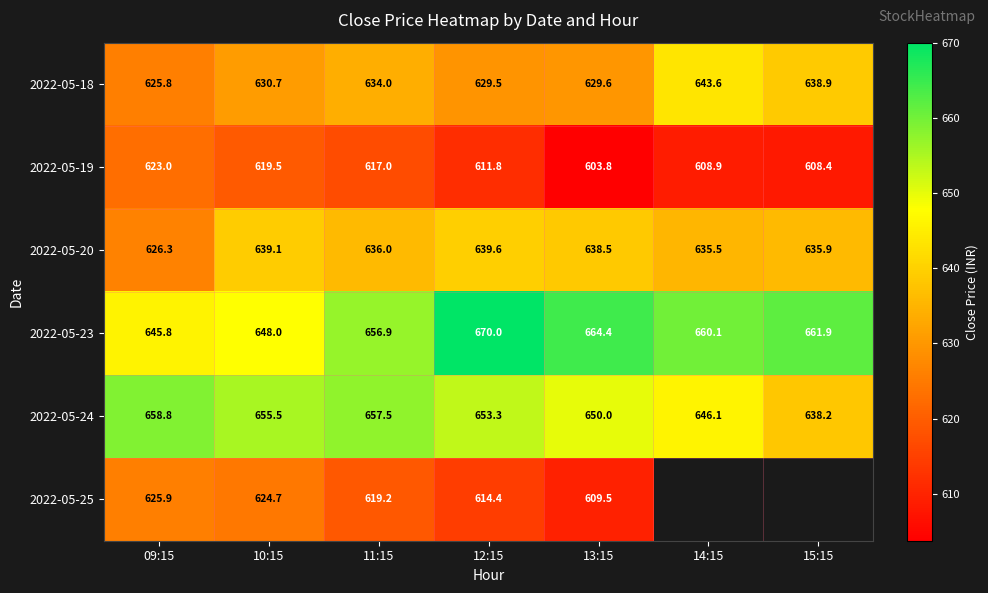

Is the value of 2022-05-24 at 10:15 greater than the value of 2022-05-19 at 10:15?

Yes